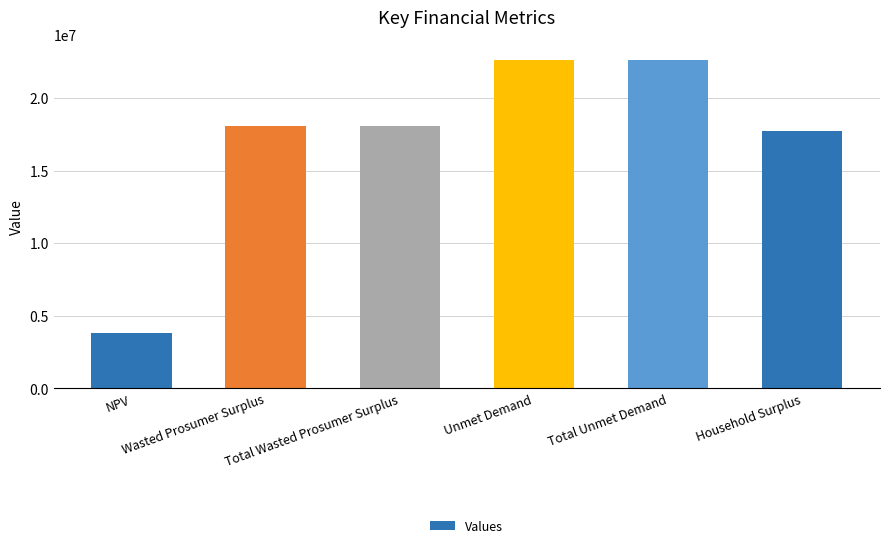

What position from the left is Wasted Prosumer Surplus?

2